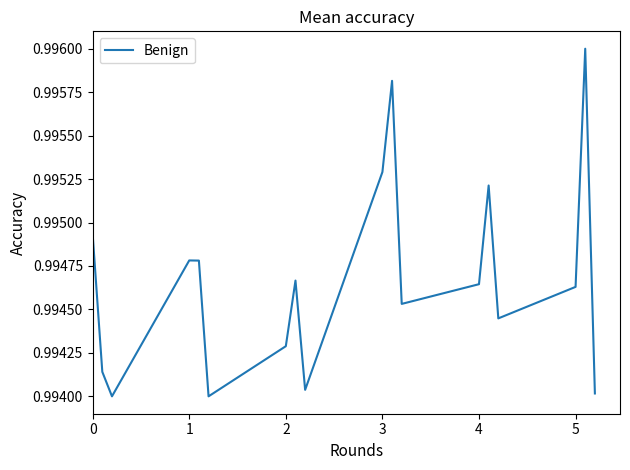

The value at 2 is 0.5. True or false?

False